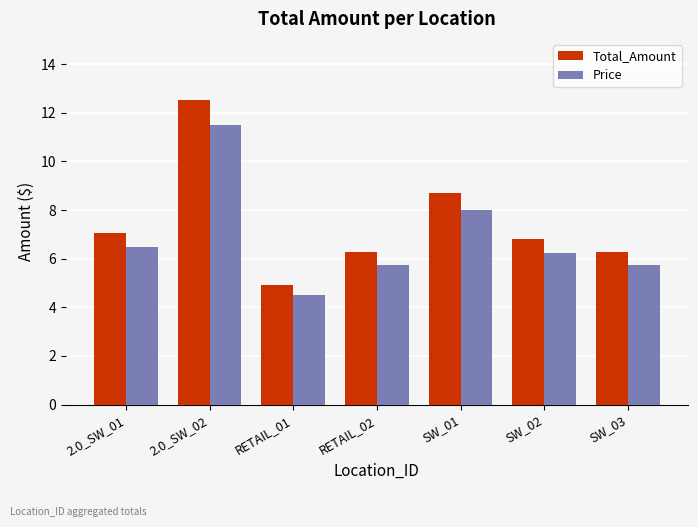

Are the bars grouped side by side (vs. stacked)?

Yes